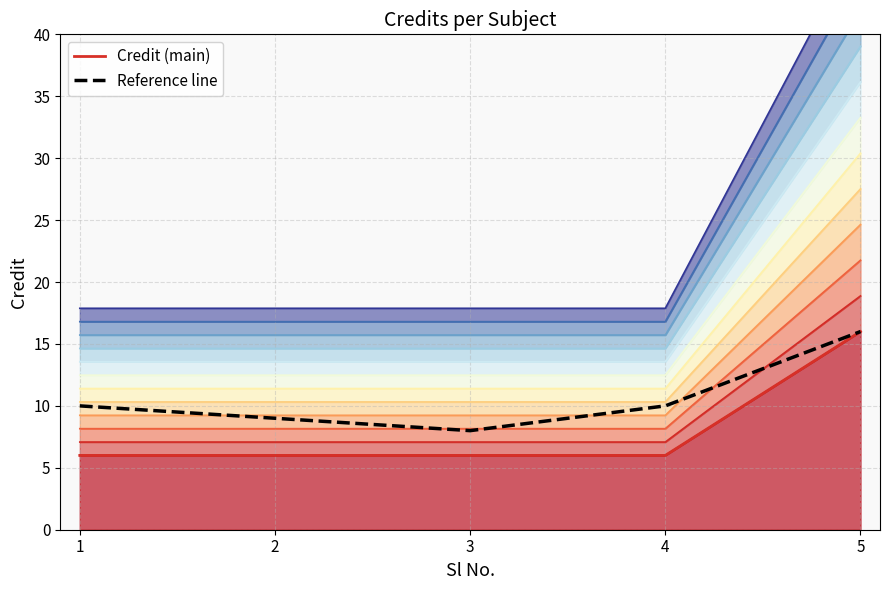

The value at 2 is 15.7. True or false?

True